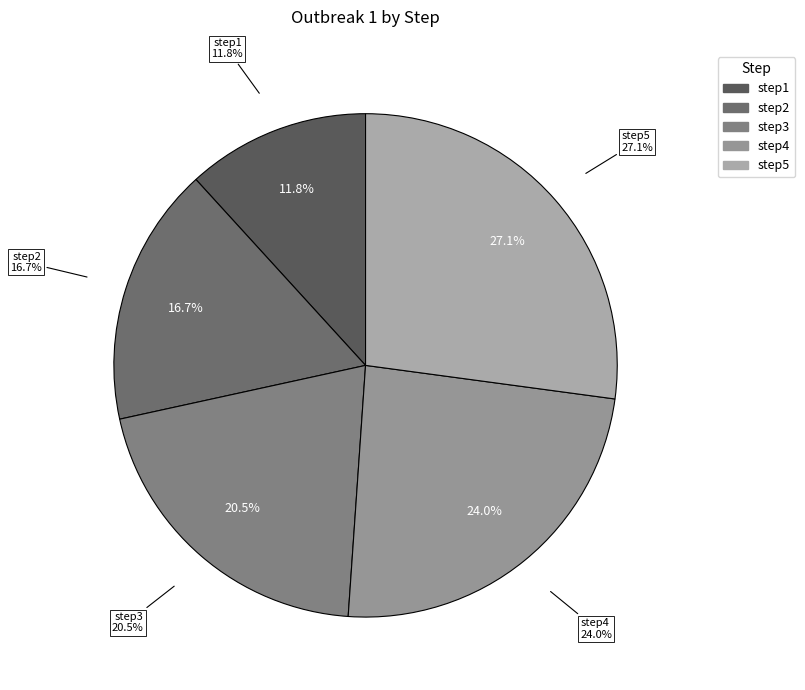

To the nearest percent, what is the average slice percentage?

20%